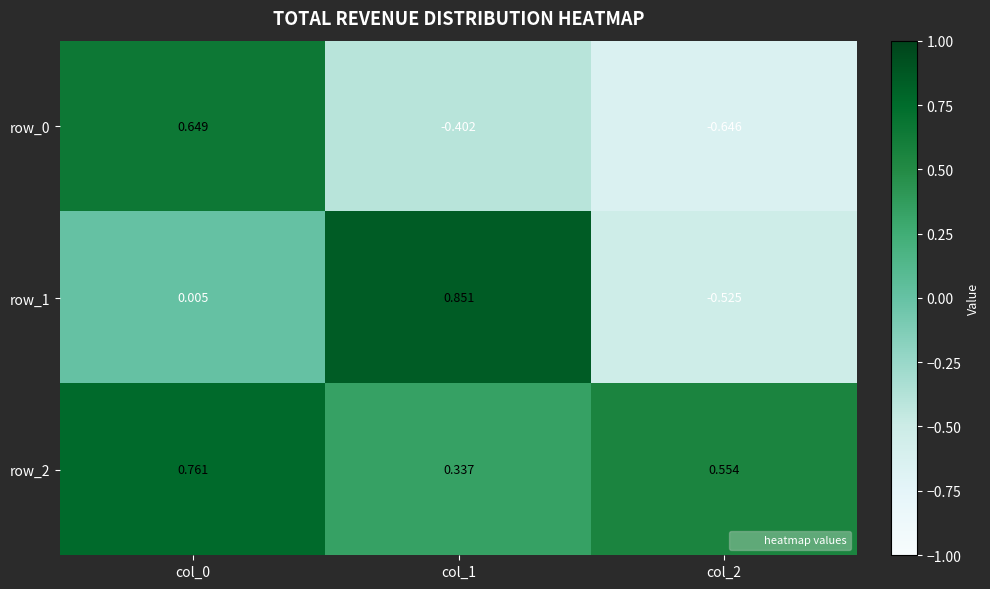

How many values in row_0 are below zero?

2